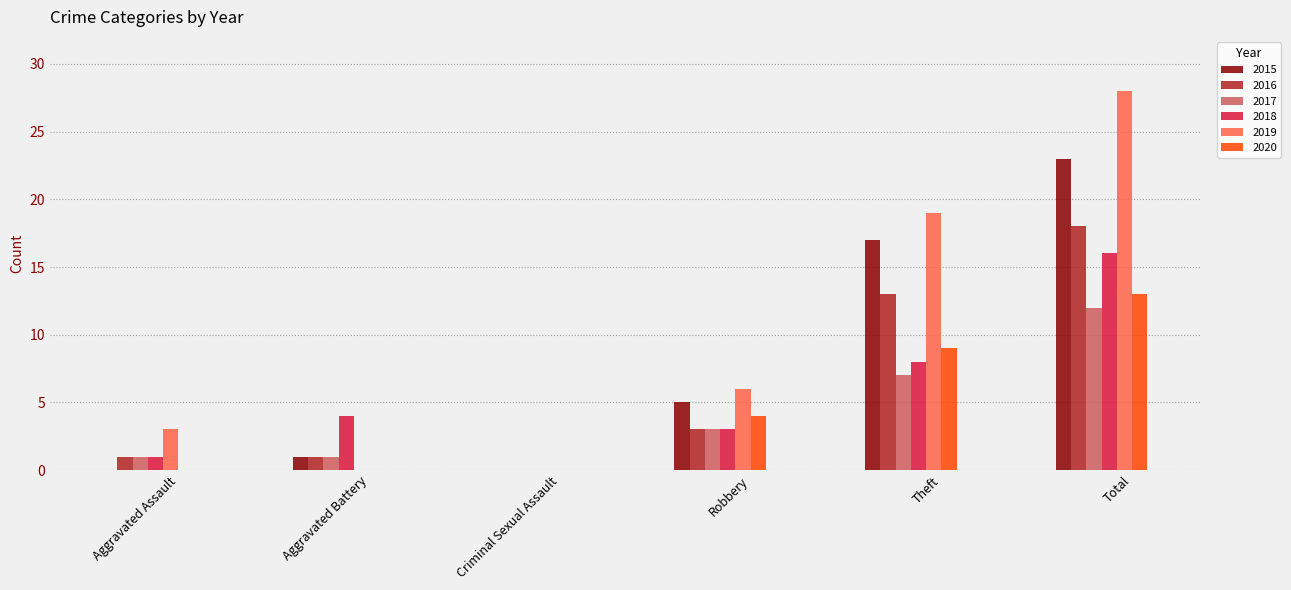

What is the sum of the 2019 values at Robbery and Aggravated Battery?

6